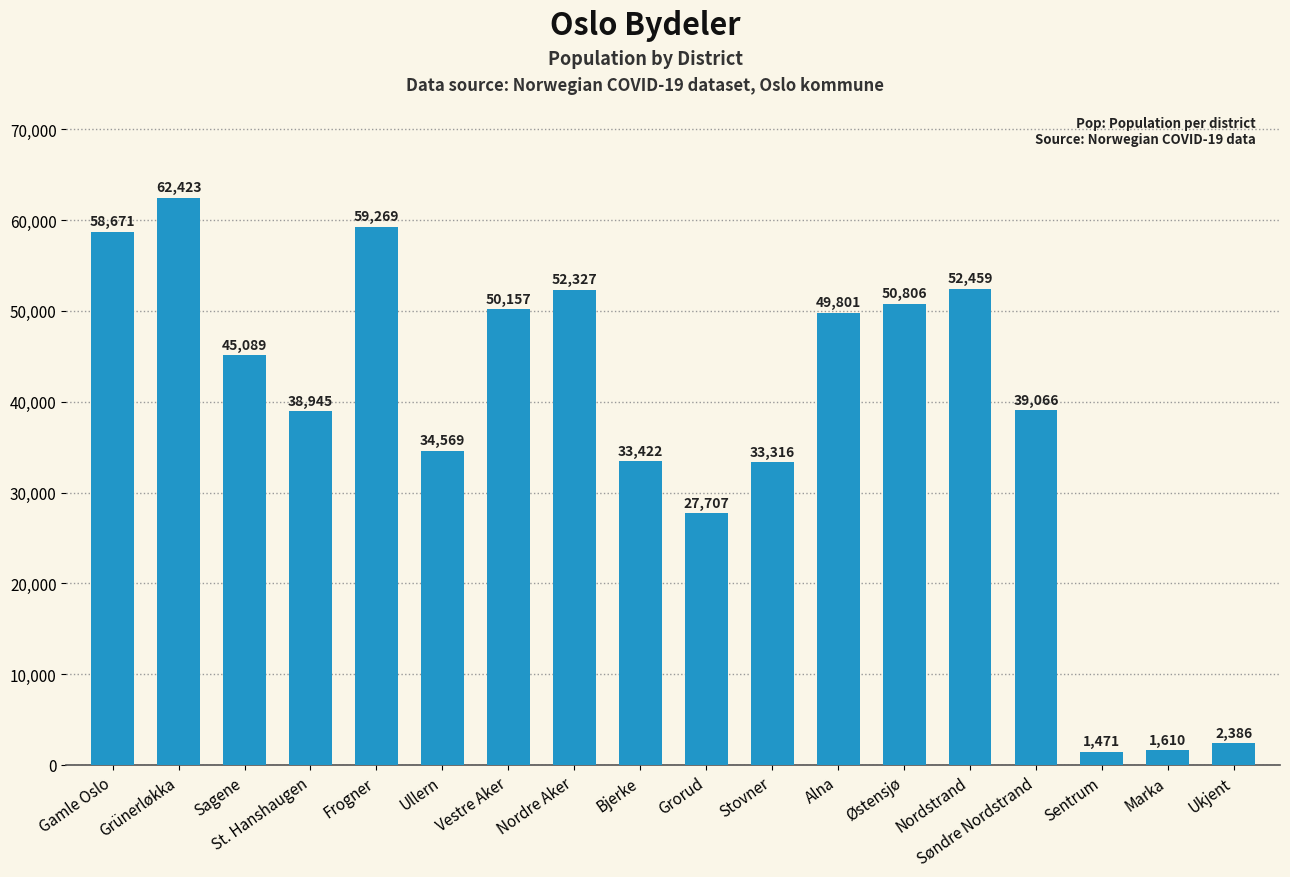

Are the bars grouped side by side (vs. stacked)?

No